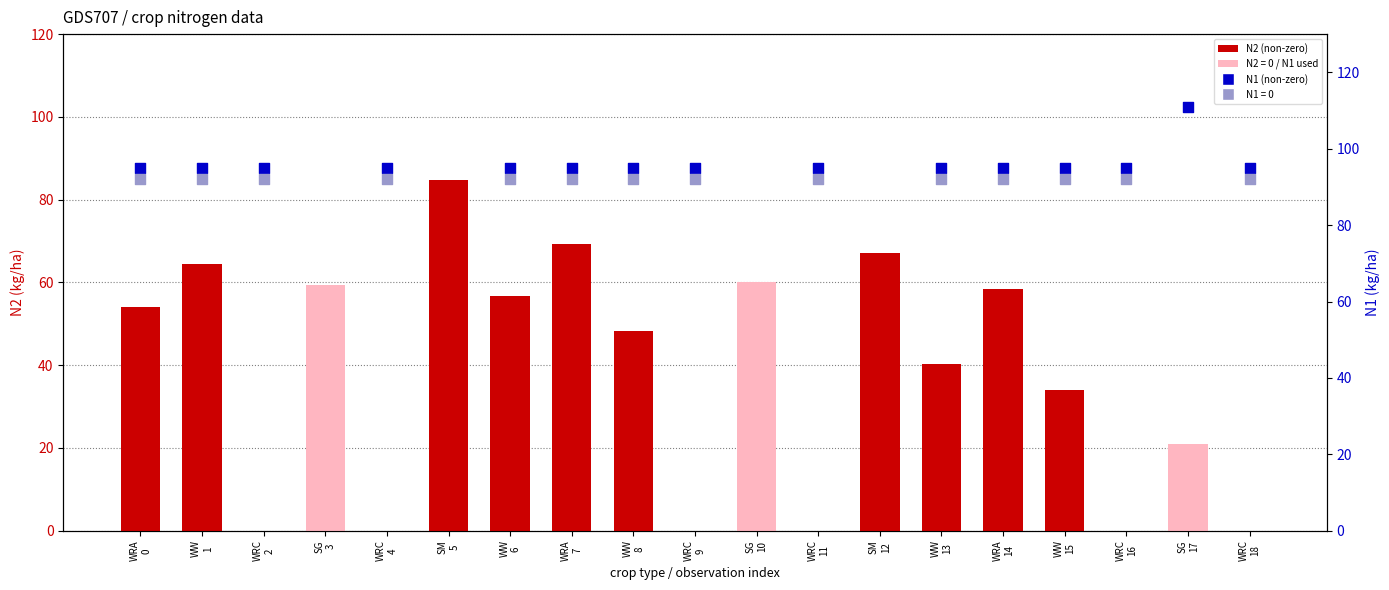

Which has a higher value, WRA
0 or WRC
16?

WRA
0